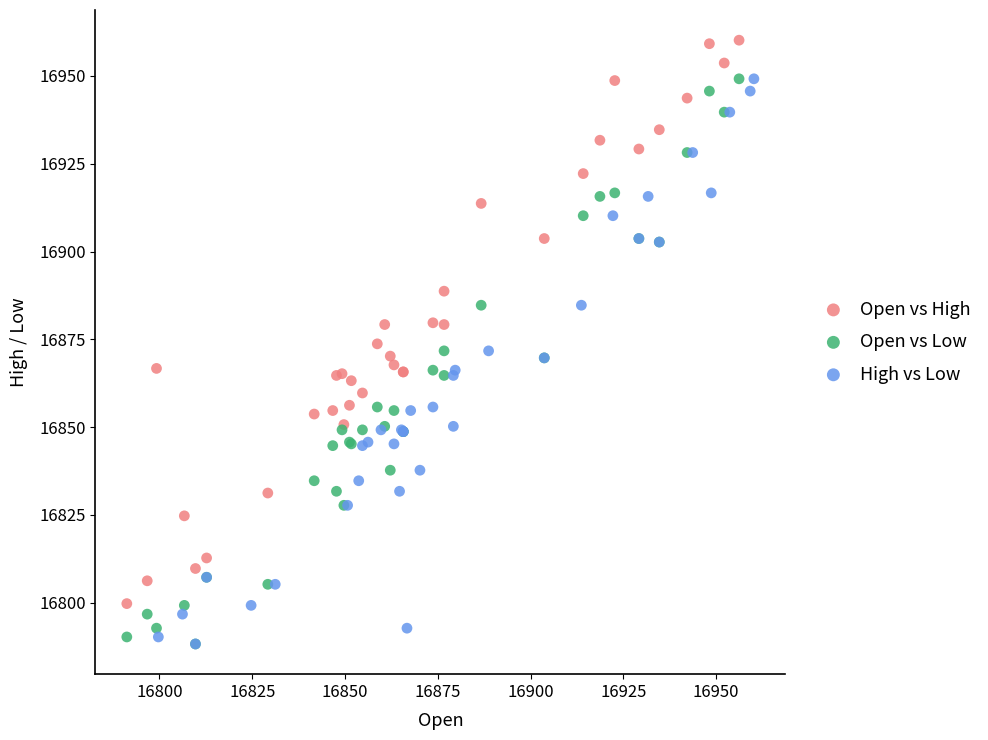

Which series reaches the maximum Y coordinate?

Open vs High